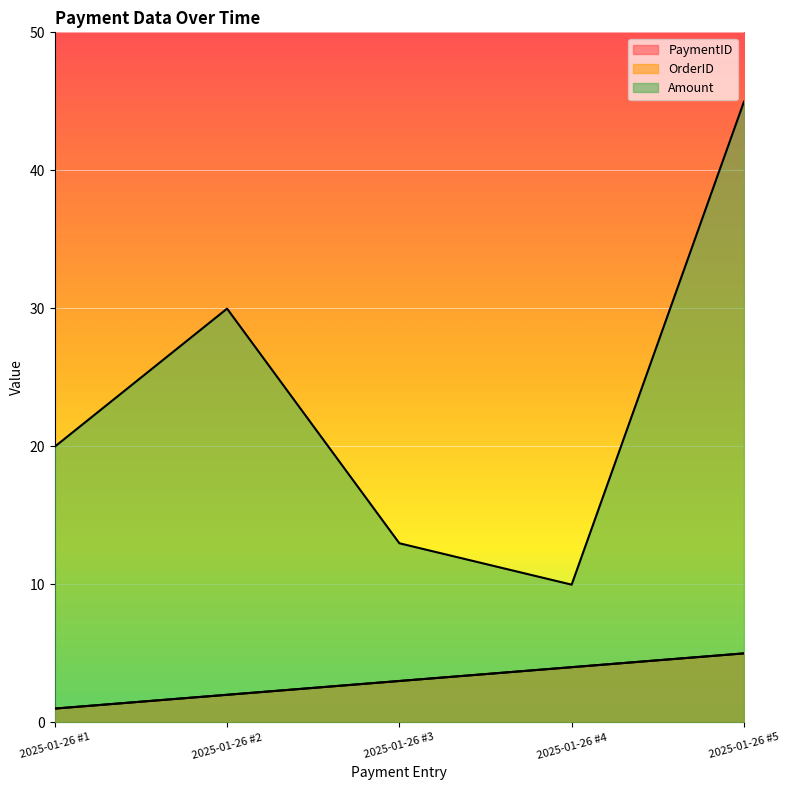

What value does the OrderID series have at 2025-01-26 #3?

3.0